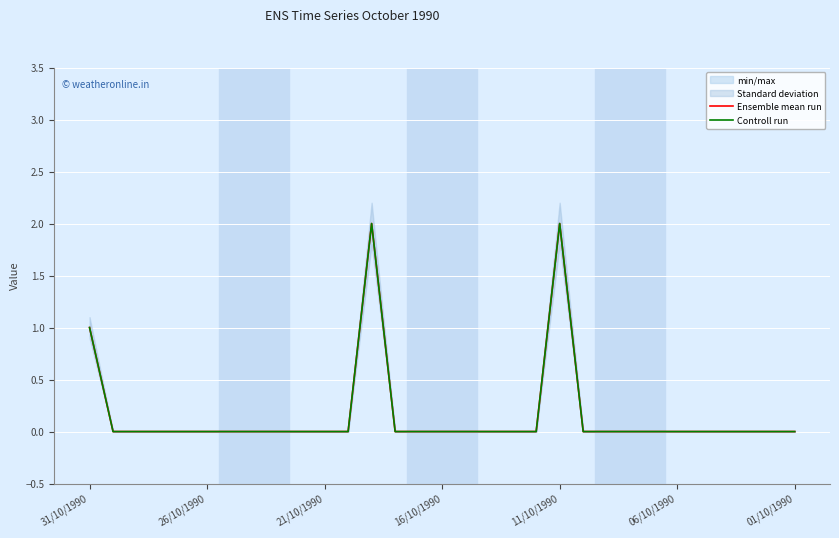

Which series changed the most between 31/10/1990 and 19?

Ensemble mean run